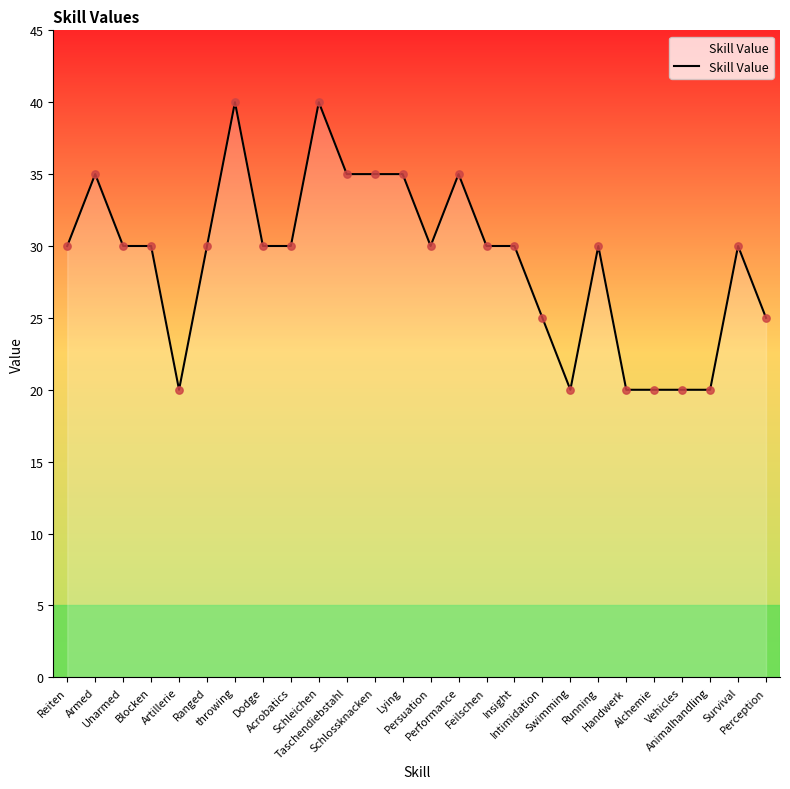

Which has a higher value, Schlossknacken or Unarmed?

Schlossknacken